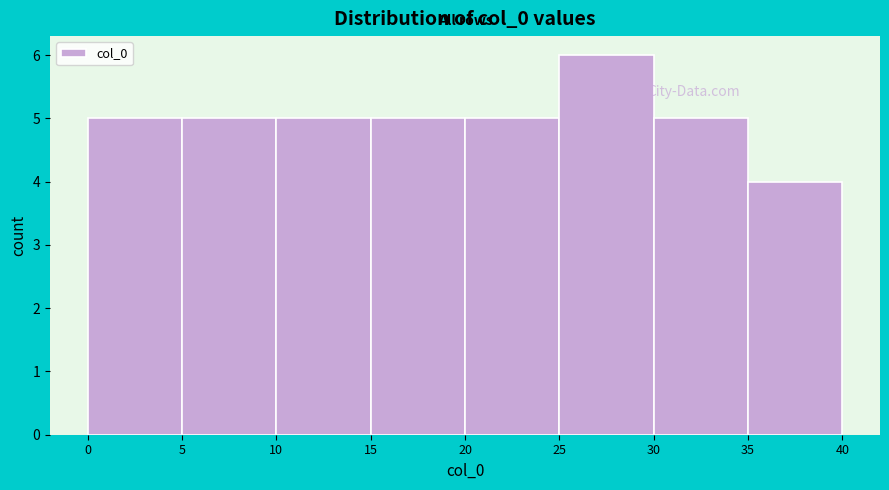

What is the height of the bar covering 0 to 5 on the x-axis? The values are not printed on the chart, so give them approximately, as read against the axis.

5